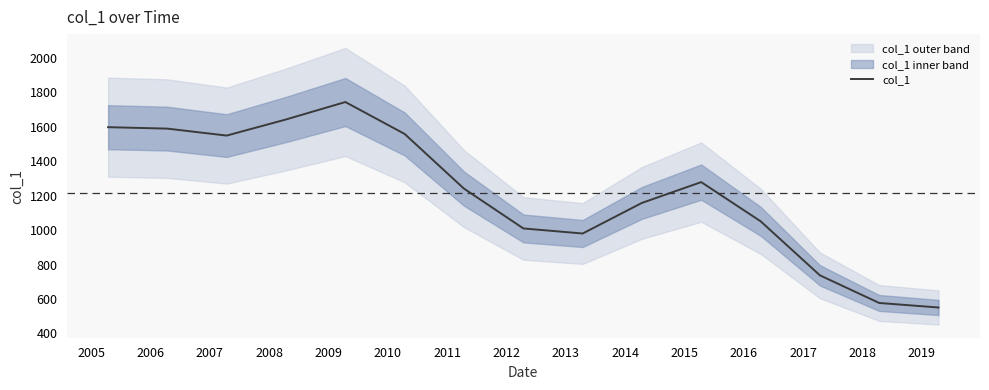

Reading right to left, transcribe all the data shown in this chart.

550.7	576.9	737.2	1050.6	1277.8	1157.3	979.7	1009.2	1240.3	1557.1	1742.3	1641.3	1547.7	1588.1	1596.4